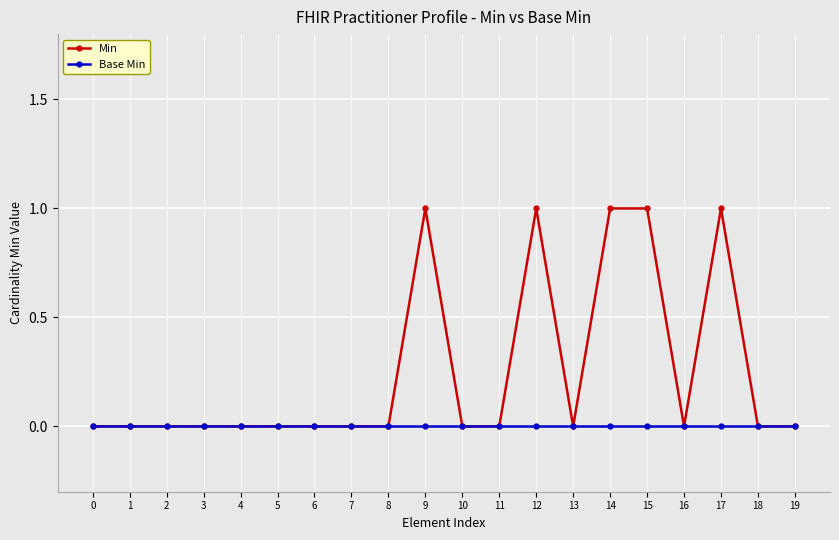

List the series in order of their overall mean, lowest first.

Base Min, Min